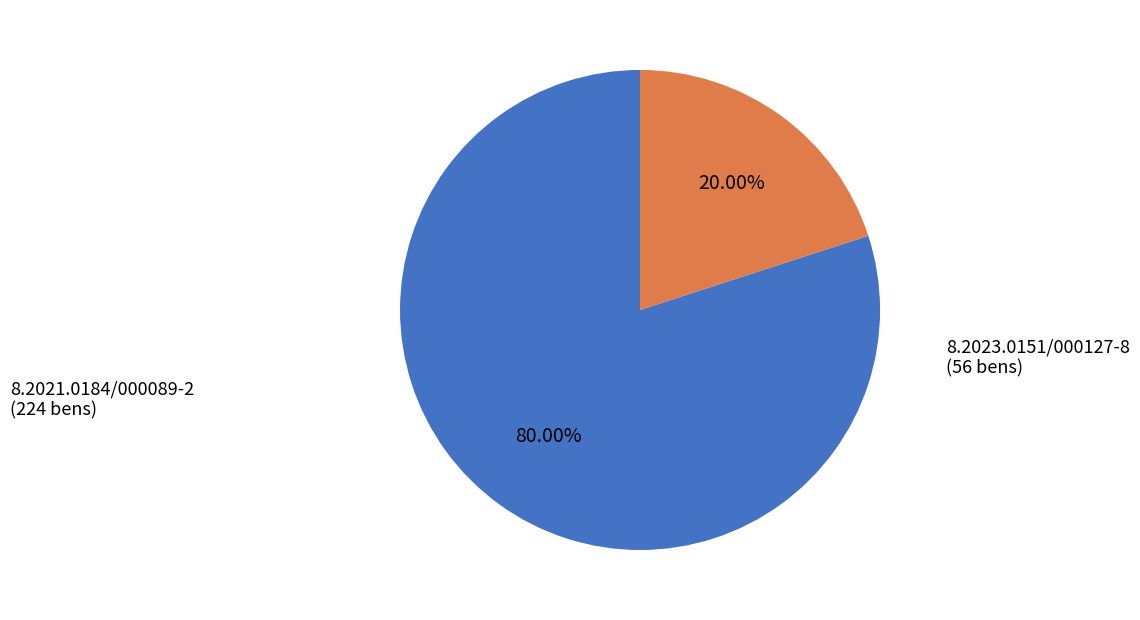

True or false: 8.2023.0151/000127-8 accounts for 27% of the total.

False